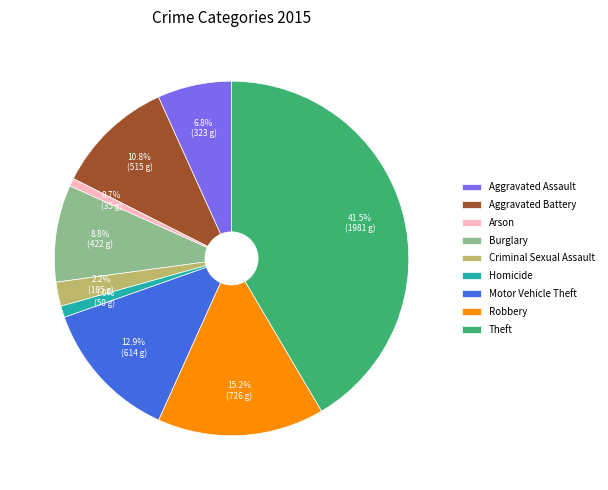

Which slice is the largest?

Theft